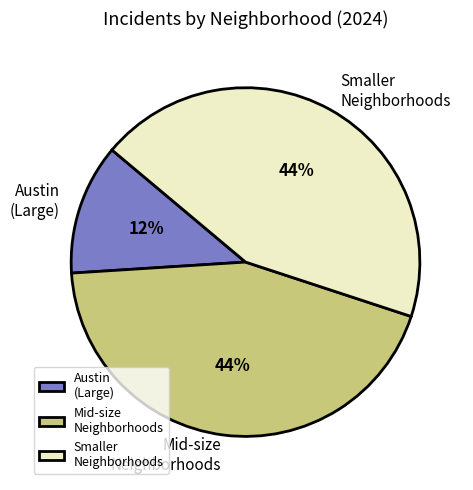

Which category has the smallest portion of the pie?

Austin (Large)